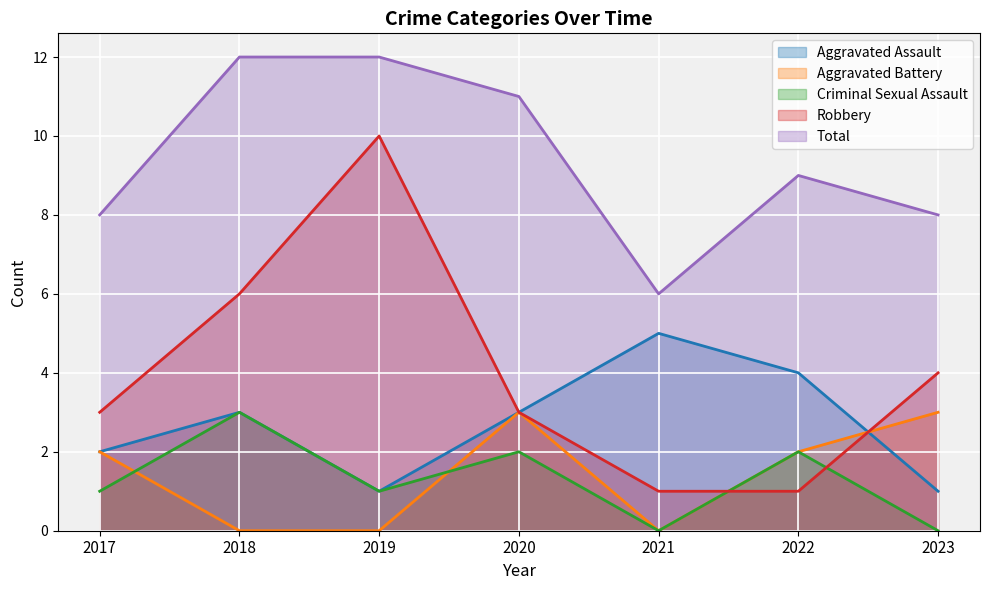

True or false: Total and Aggravated Assault cross at least once.

False